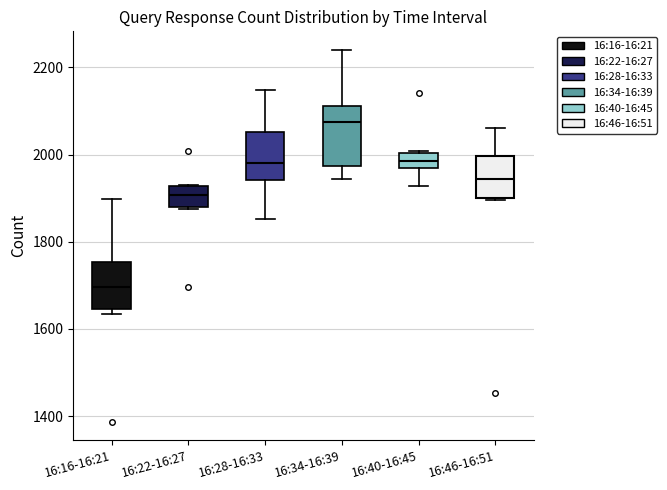

Comparing the boxes themselves (not the whiskers), which one is the tallest?

16:34-16:39